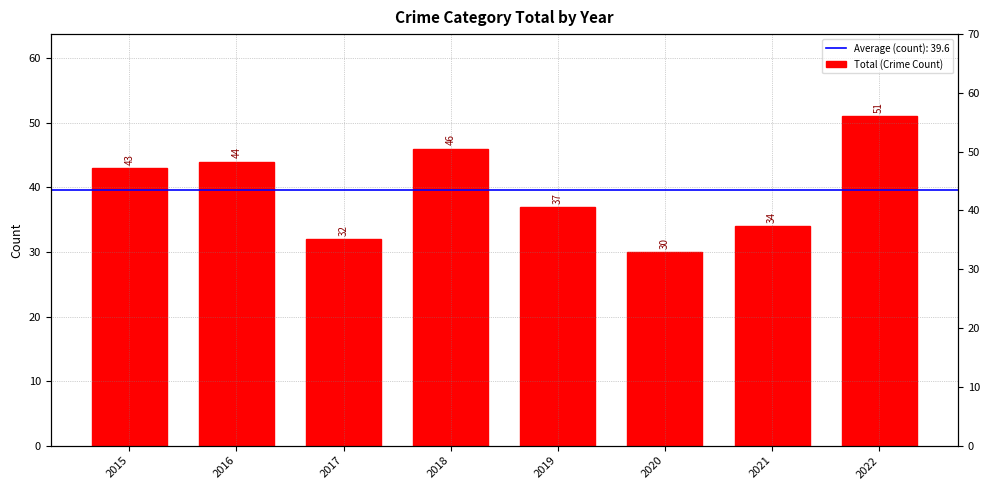

What is the difference between the maximum and minimum values?

21